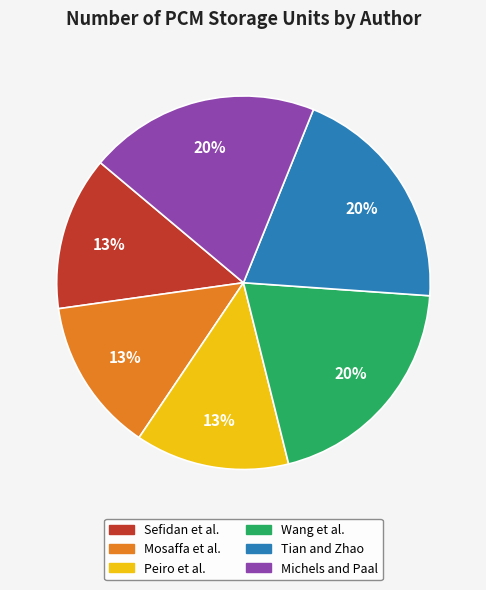

To the nearest percent, what percentage of the pie is Peiro et al.?

13%